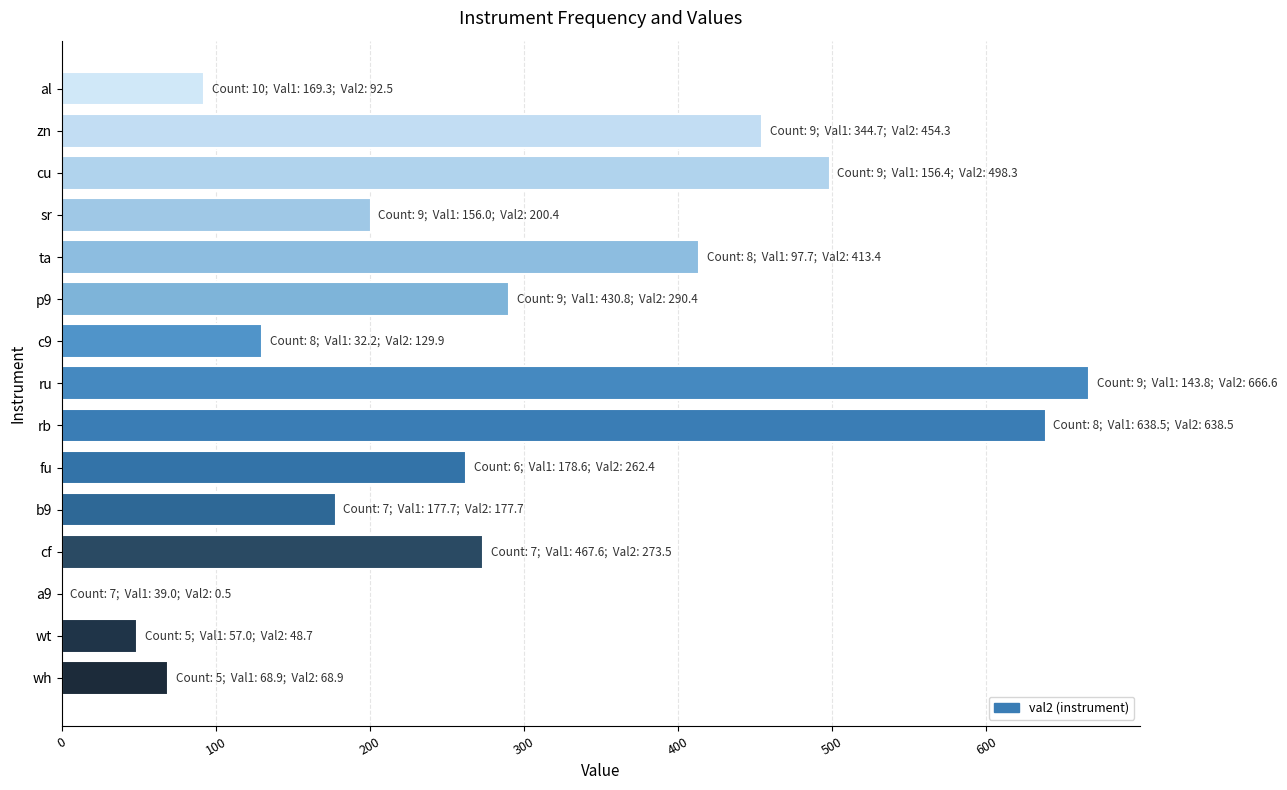

At which label is the value closest to 333?

p9